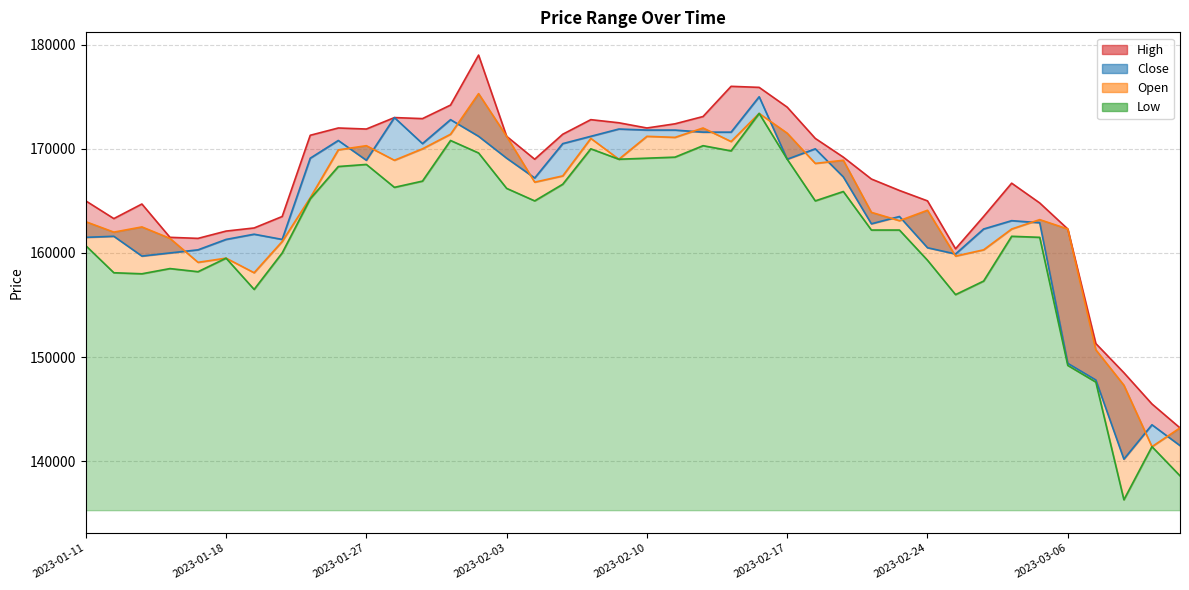

What is the value of the Open point at the 30th from the left?

163100